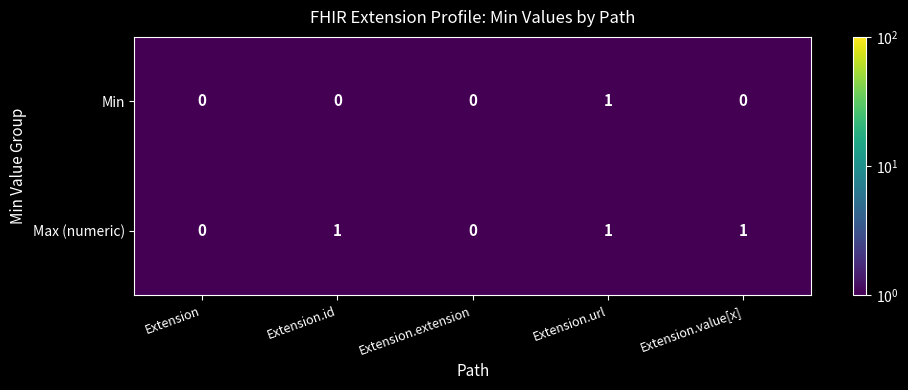

List the series in order of their overall mean, highest first.

Max (numeric), Min